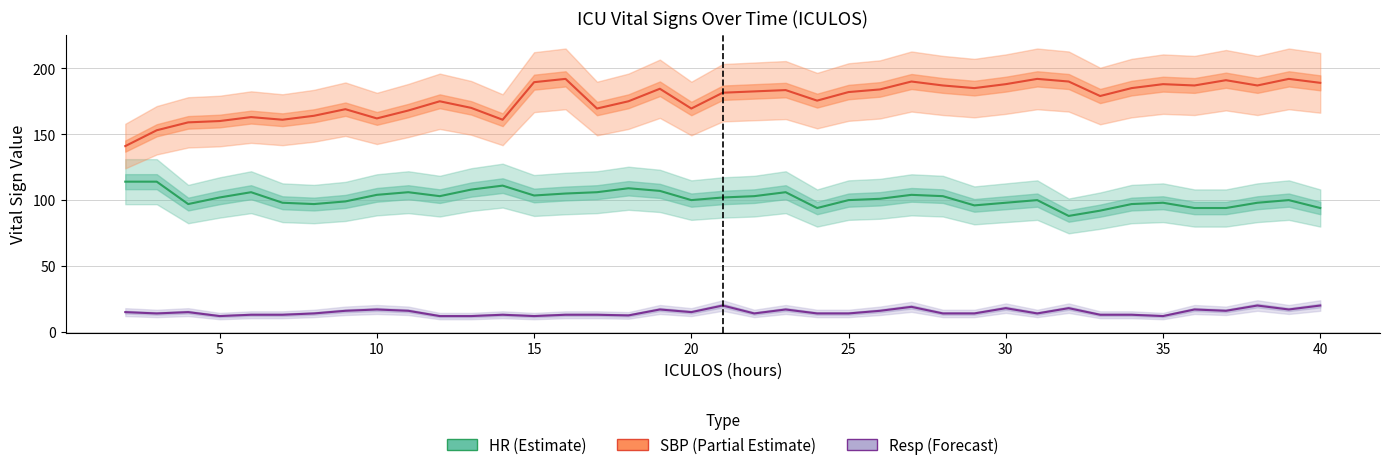

Reading right to left, what are all the values shown in this chart?

HR: 94.0	100.0	98.0	94.0	94.0	98.0	97.0	92.0	88.0	100.0	98.0	96.0	103.0	104.0	101.0	100.0	94.0	106.0	103.0	102.0	100.0	107.0	109.0	106.0	105.0	103.5	111.0	108.0	103.0	106.0	104.0	99.0	97.0	98.0	106.0	102.0	97.0	114.0	114.0
SBP: 189.0	192.0	187.0	191.0	187.0	188.0	185.0	179.0	190.0	192.0	188.0	185.0	187.0	190.0	184.0	182.0	175.5	183.5	182.5	181.5	169.5	184.5	175.0	169.5	192.0	189.5	161.0	170.0	175.0	168.0	162.0	169.0	164.0	161.0	163.0	160.0	159.0	153.0	141.0
Resp: 20.0	17.0	20.0	16.0	17.0	12.0	13.0	13.0	18.0	14.0	18.0	14.0	14.0	19.0	16.0	14.0	14.0	17.0	14.0	20.0	15.0	17.0	12.5	13.0	13.0	12.0	13.0	12.0	12.0	16.0	17.0	16.0	14.0	13.0	13.0	12.0	15.0	14.0	15.0